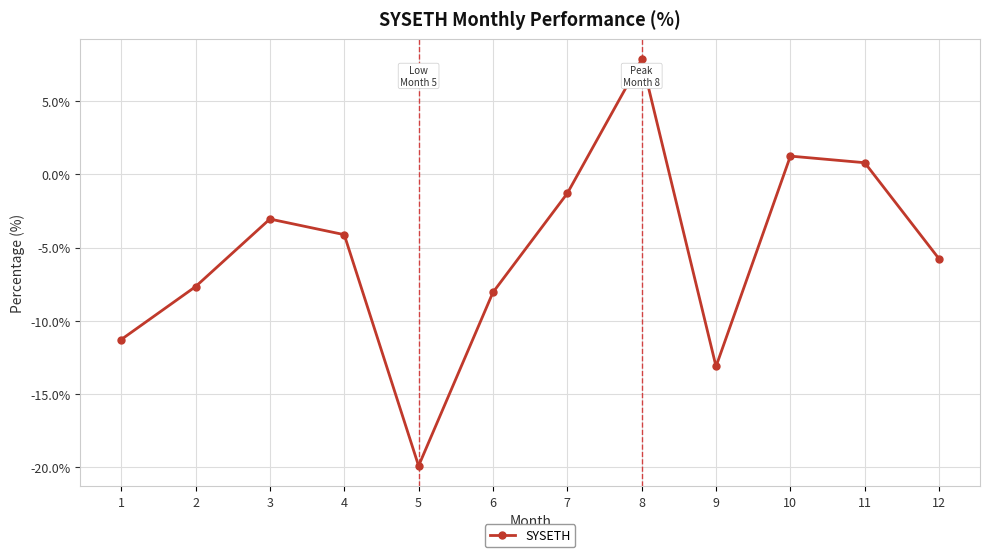

List the labels in order of value, largest first.

8, 10, 11, 7, 3, 4, 12, 2, 6, 1, 9, 5